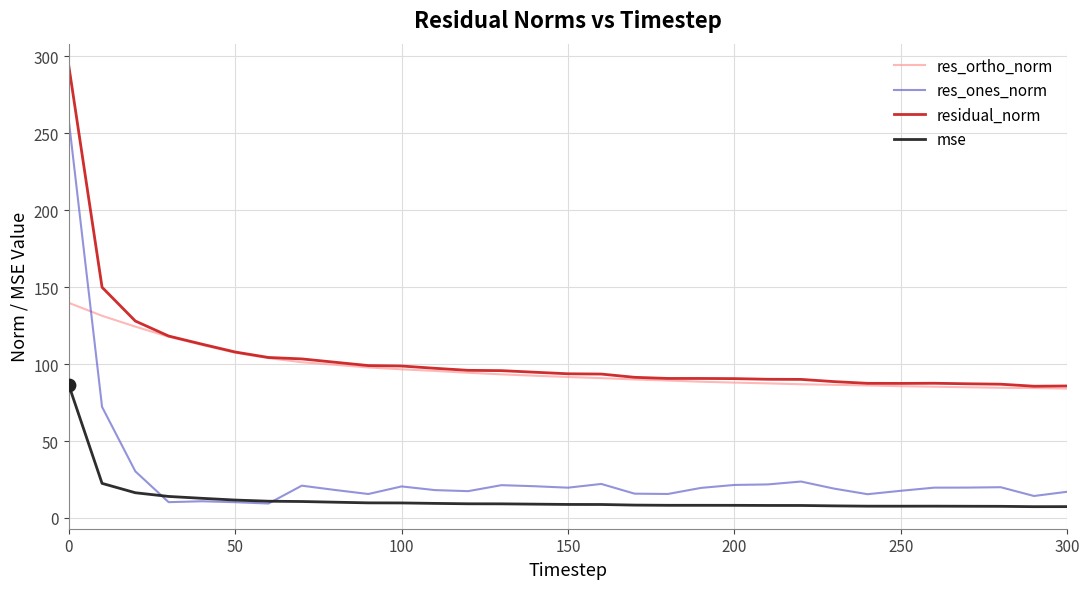

Which series has the widest spread of values?

res_ones_norm